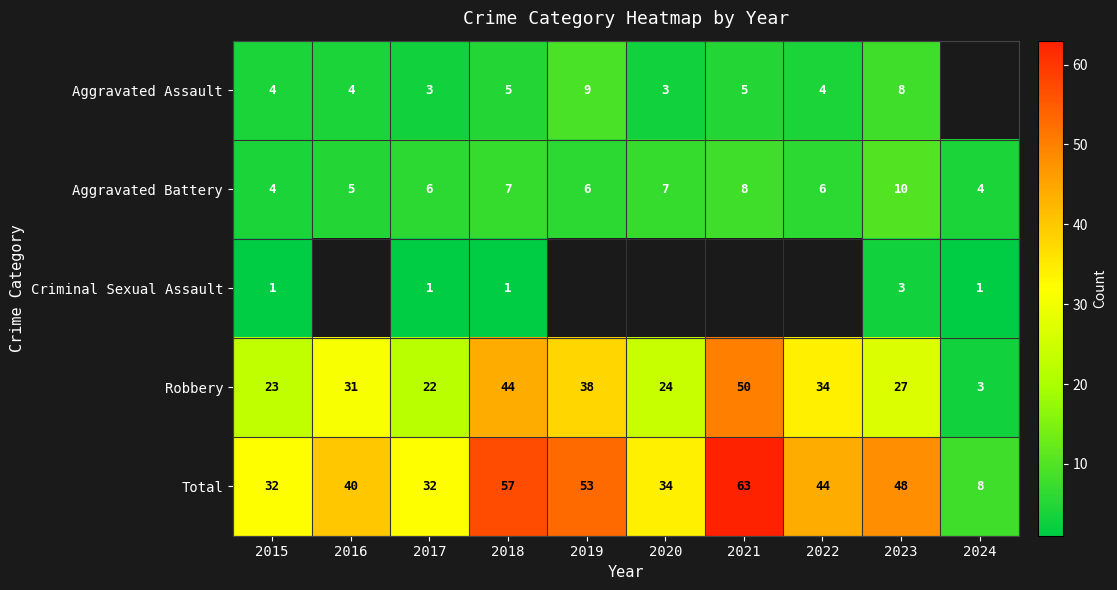

What is the maximum value shown in the chart?

63.0